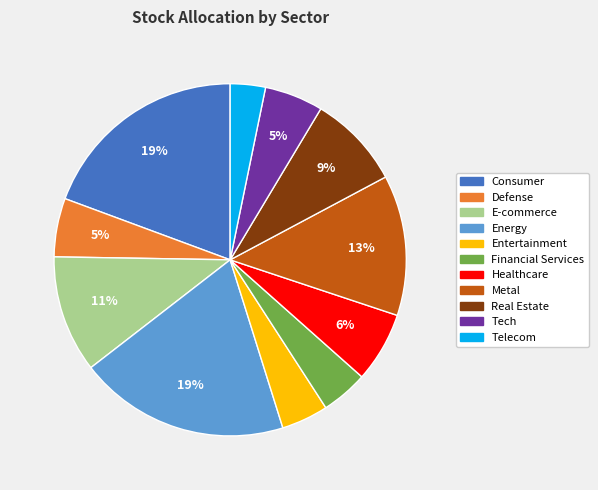

Do Entertainment and Metal together represent more than half of the pie?

No